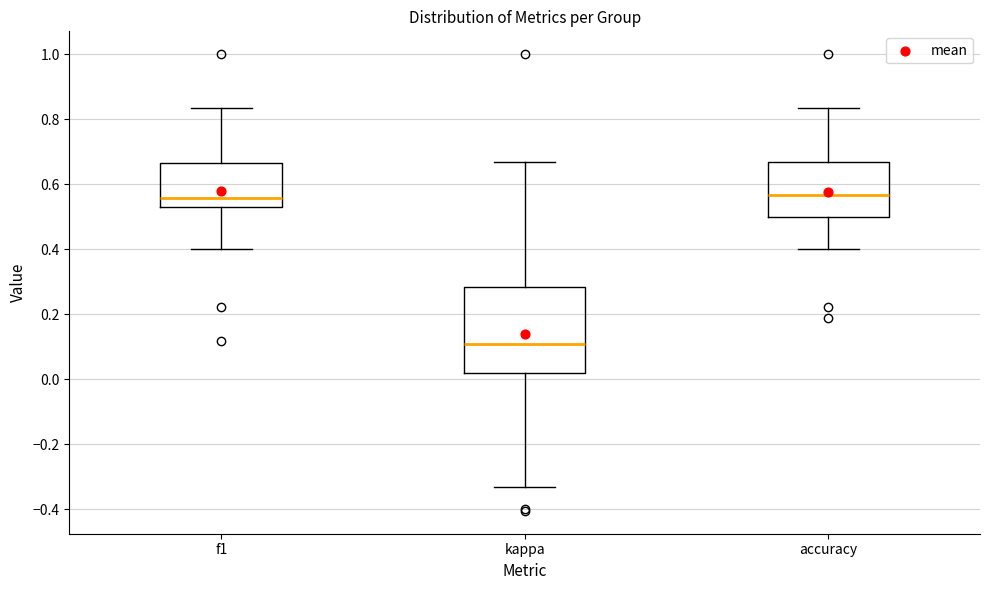

Where is the upper edge of the box for accuracy on the y-axis? The values are not printed on the chart, so give them approximately, as read against the axis.

0.66